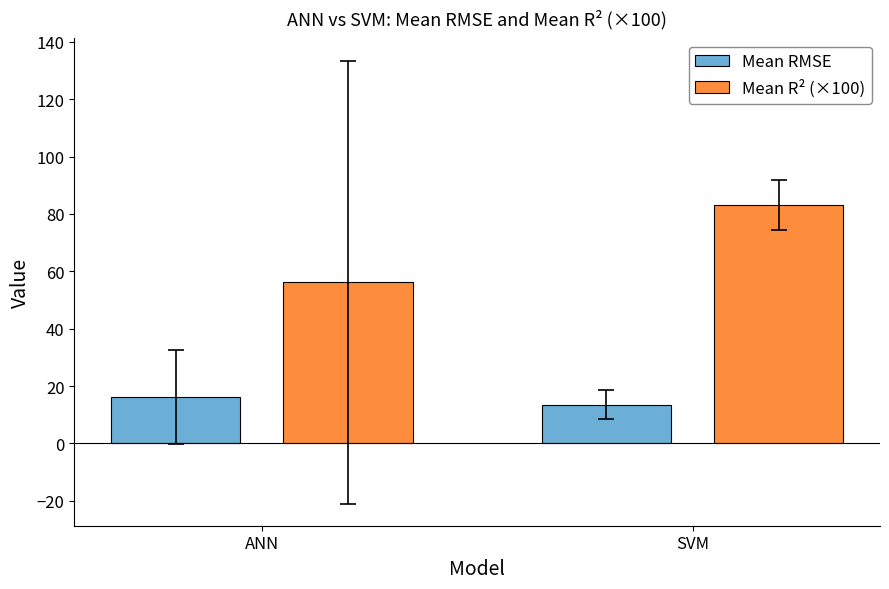

The Mean R² (×100) series shows 26.7 at ANN. True or false?

False